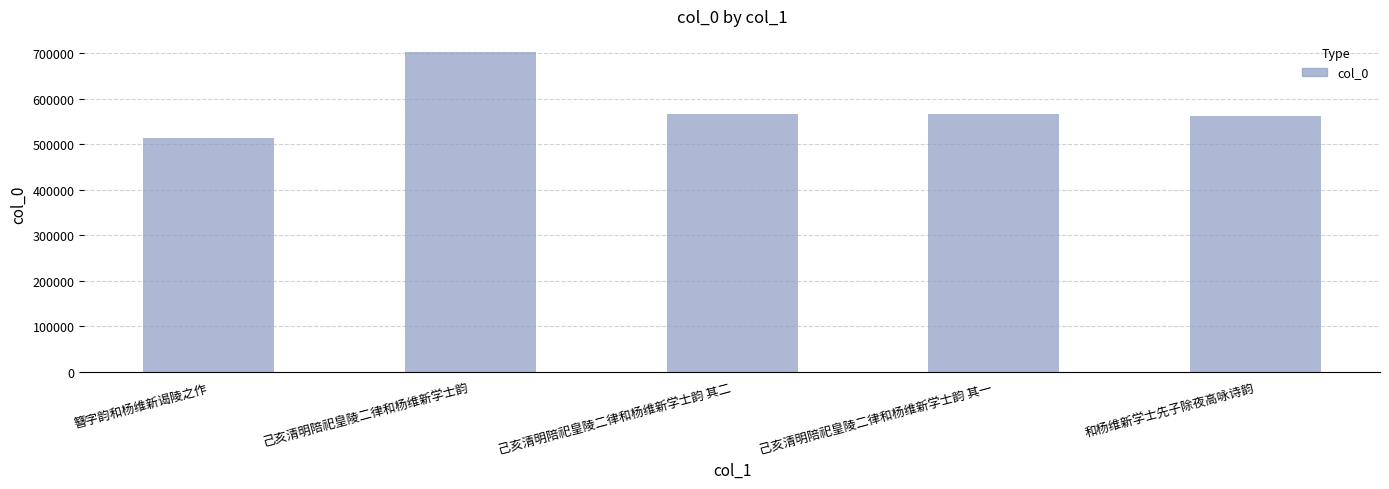

How many data points does each series have?

5